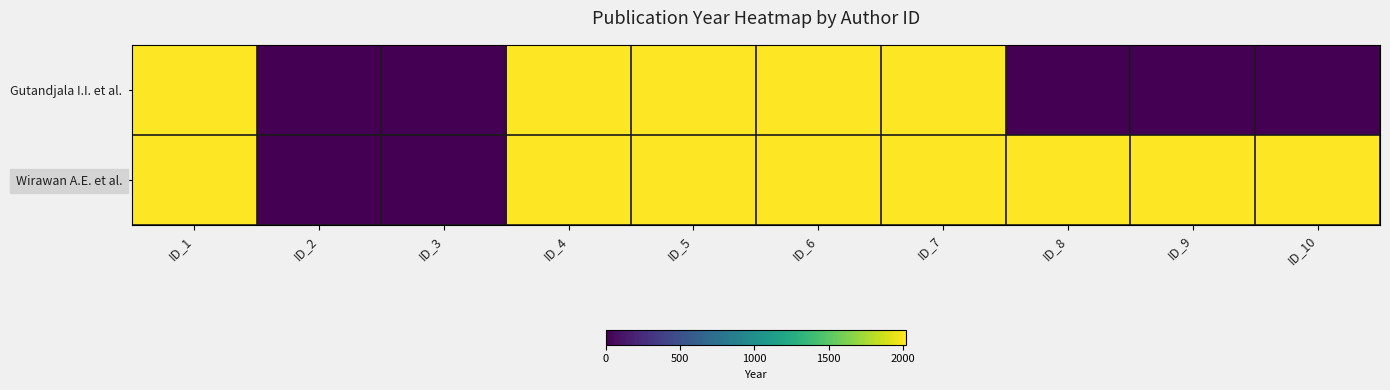

Reading right to left, extract all data points from this chart.

Gutandjala I.I. et al.: ID_10=0	ID_9=0	ID_8=0	ID_7=2019	ID_6=2019	ID_5=2019	ID_4=2019	ID_3=0	ID_2=0	ID_1=2019
Wirawan A.E. et al.: ID_10=2018	ID_9=2018	ID_8=2018	ID_7=2018	ID_6=2018	ID_5=2018	ID_4=2018	ID_3=0	ID_2=0	ID_1=2018